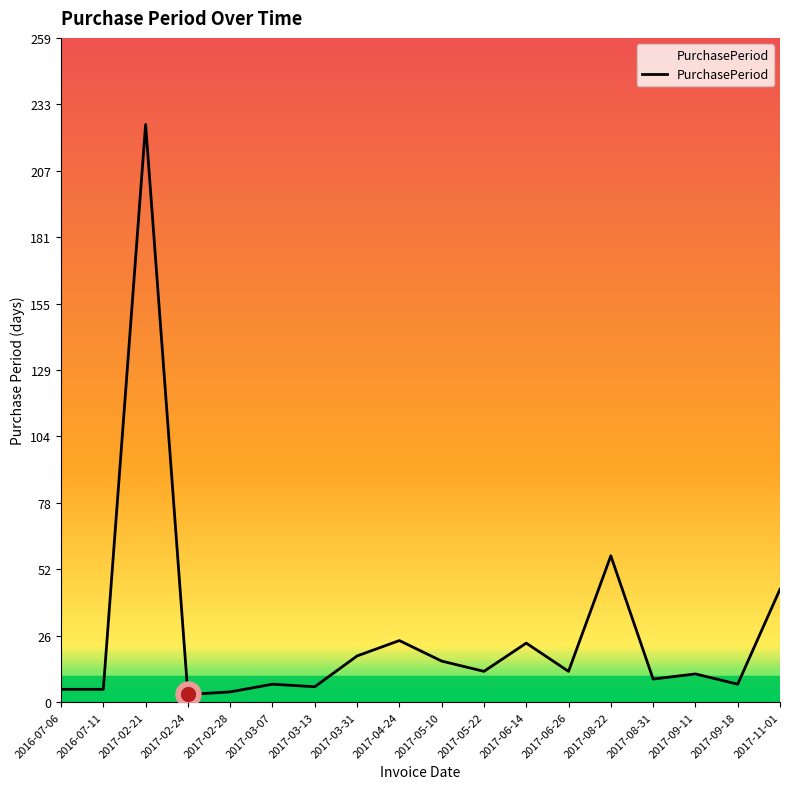

Count the number of categories in the chart.

18